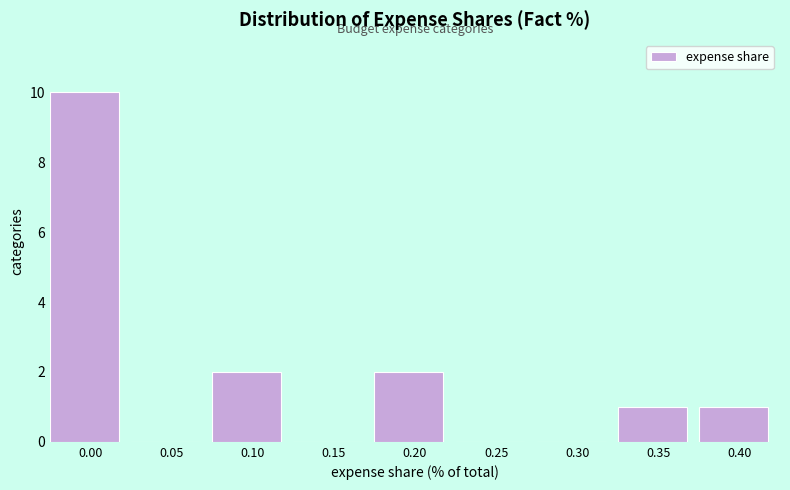

Reading left to right, list all the values displayed in this chart.

0.00=10	0.05=0	0.10=2	0.15=0	0.20=2	0.25=0	0.30=0	0.35=1	0.40=1